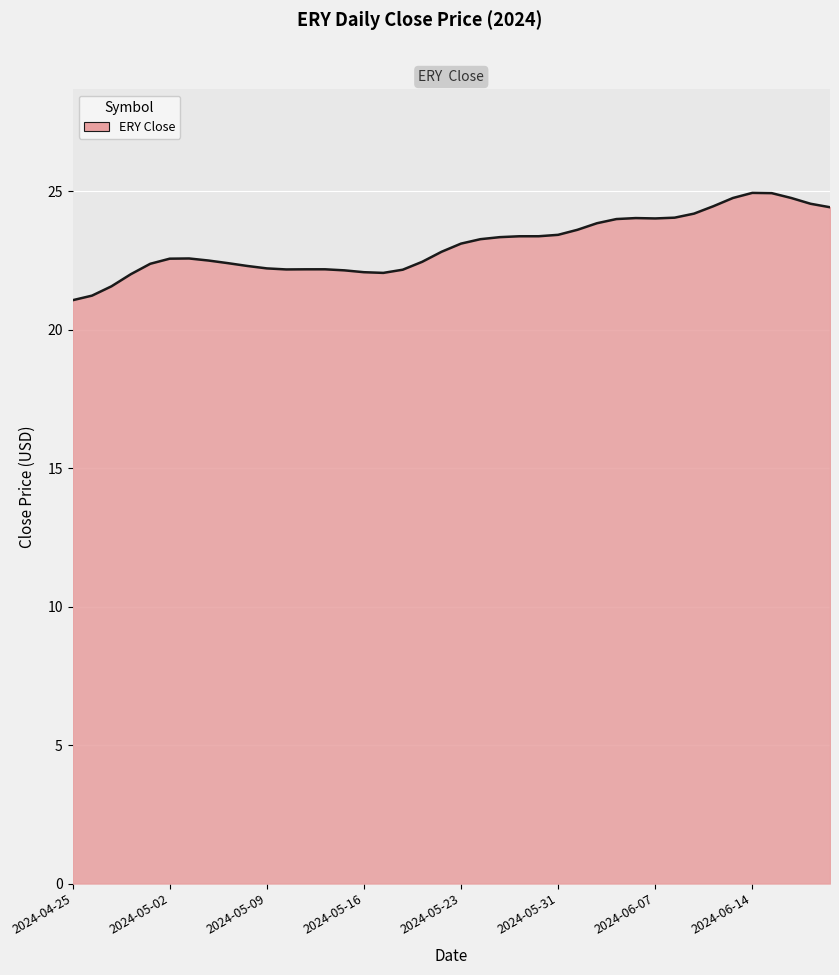

How many categories are shown in the chart?

40